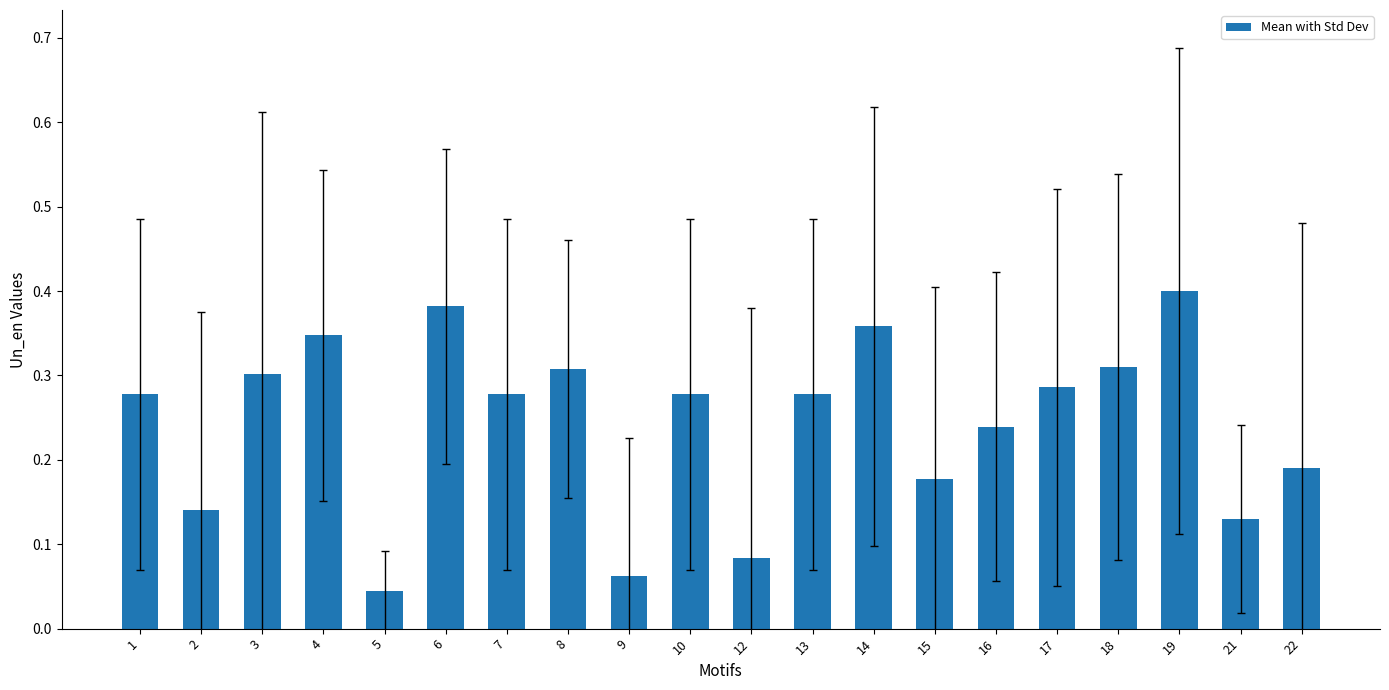

How many bars are there in total?

20